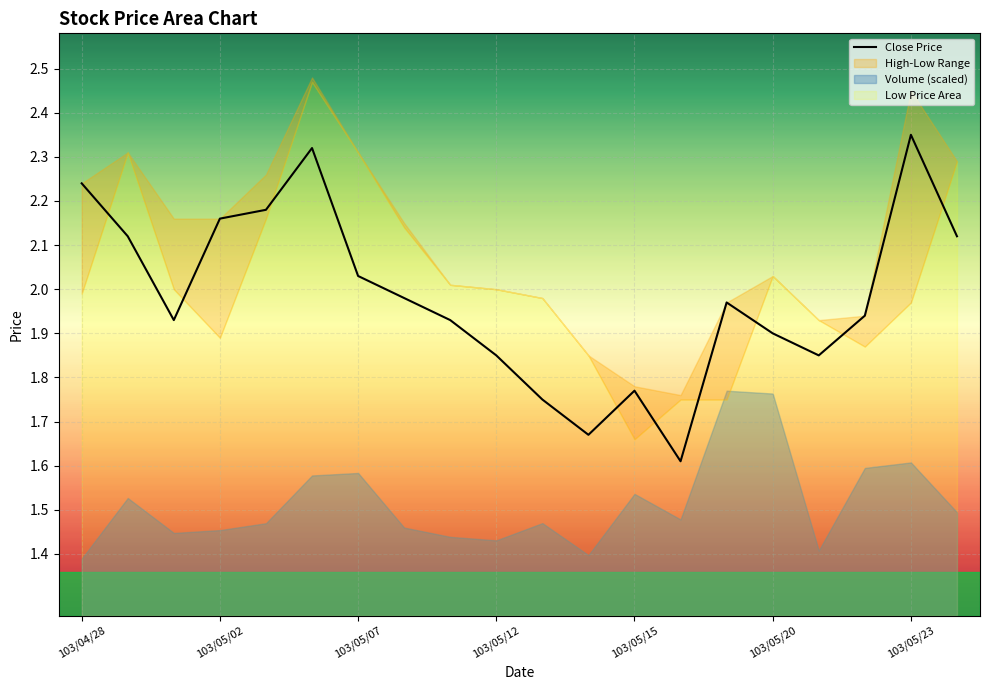

What is the ratio of the value at 10 to the value at 17?

0.9